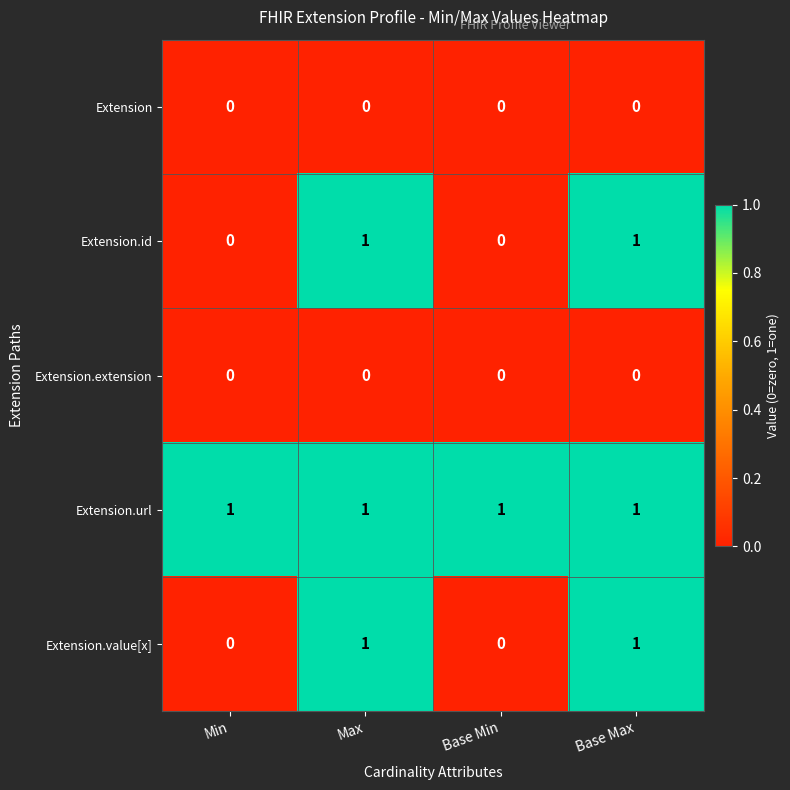

Reading left to right, extract all data points from this chart.

Extension: Min=0	Max=0	Base Min=0	Base Max=0
Extension.id: Min=0	Max=1	Base Min=0	Base Max=1
Extension.extension: Min=0	Max=0	Base Min=0	Base Max=0
Extension.url: Min=1	Max=1	Base Min=1	Base Max=1
Extension.value[x]: Min=0	Max=1	Base Min=0	Base Max=1